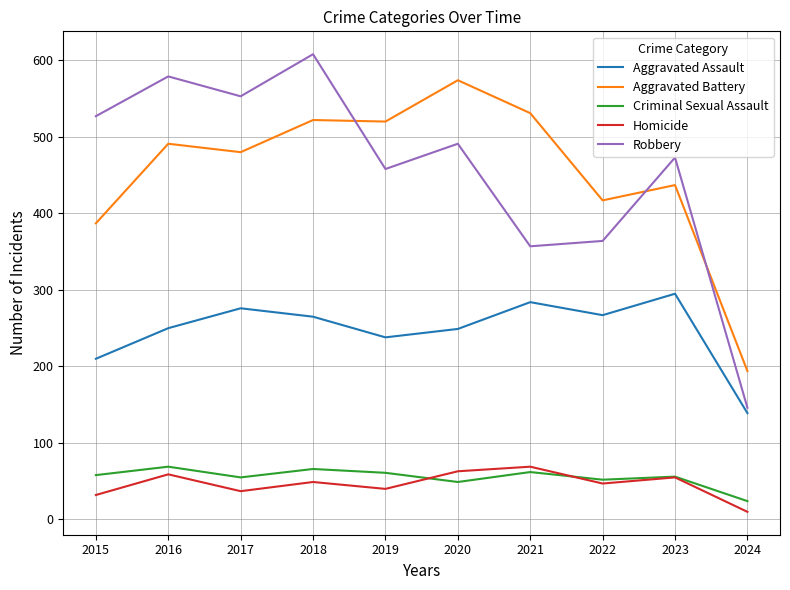

True or false: Aggravated Battery and Homicide intersect in this chart.

False